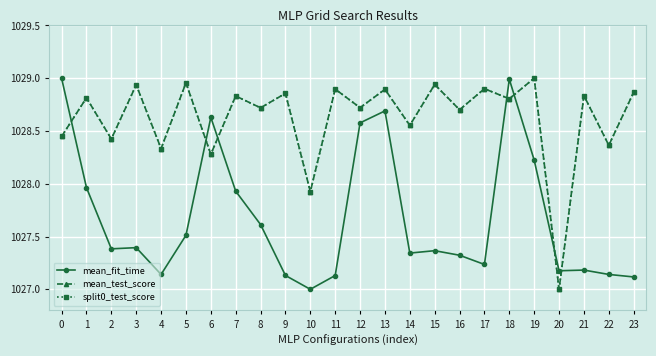

At which label is split0_test_score closest to 1028?

10